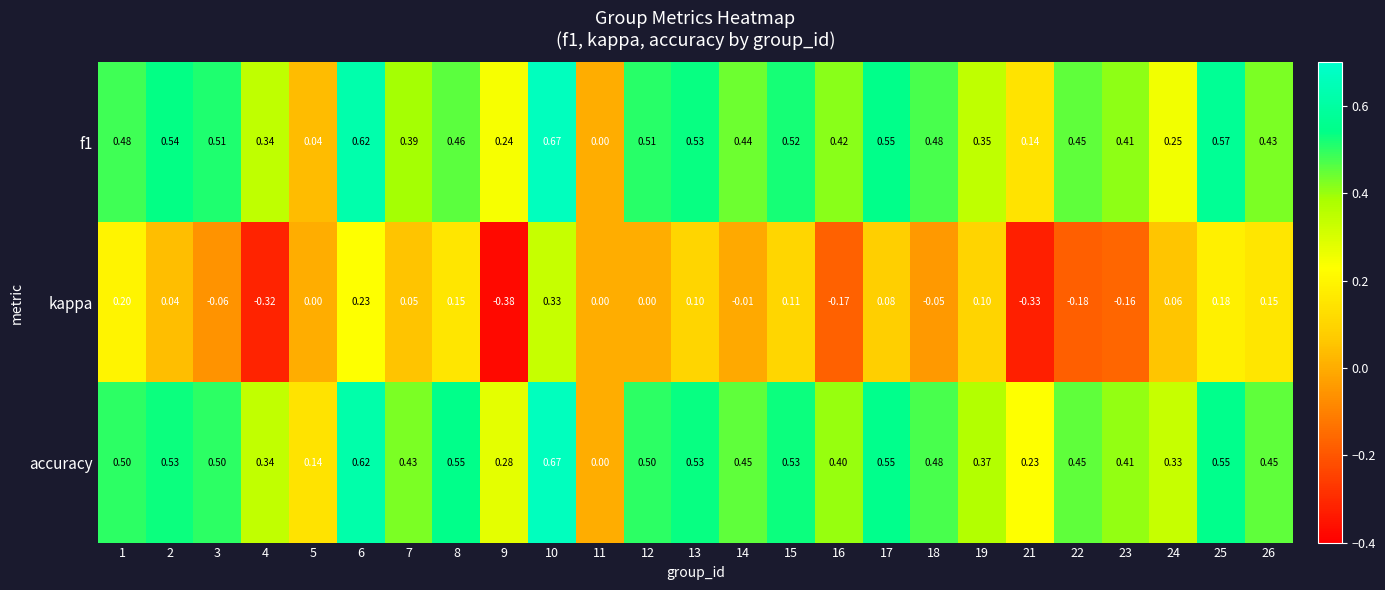

Between 14 and 25, which series saw the biggest shift?

kappa